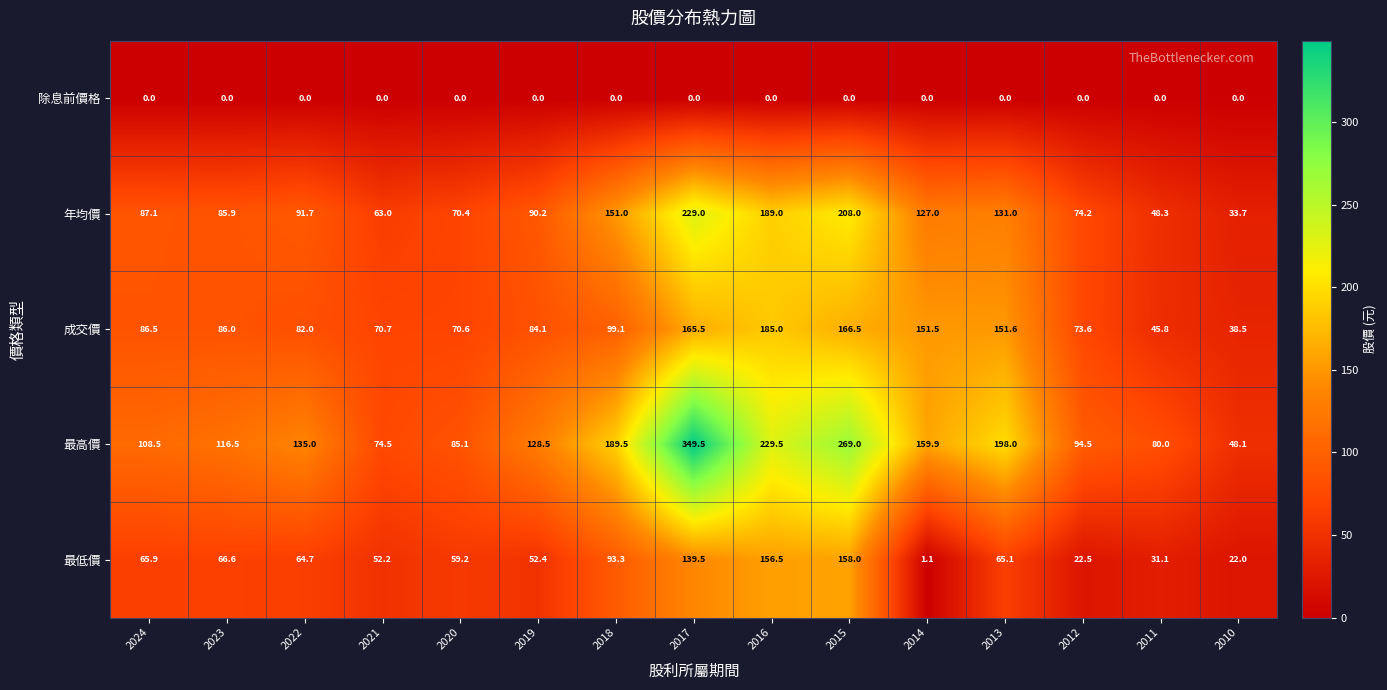

At which category is the sum across all series the highest?

2017